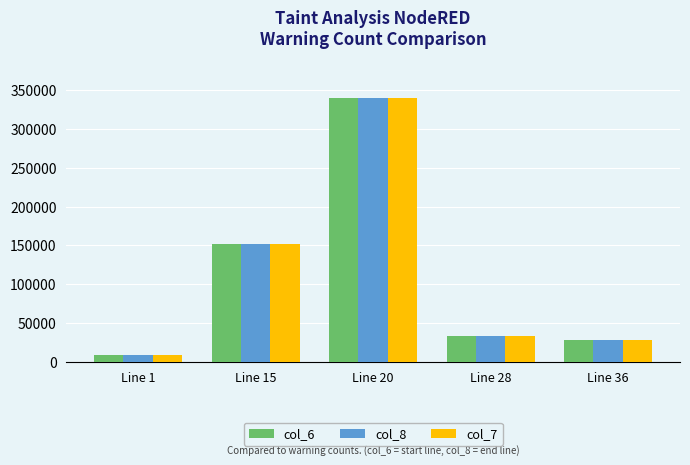

Reading right to left, extract all data points from this chart.

col_6: Line 36=27666	Line 28=33794	Line 20=340254	Line 15=151735	Line 1=9120
col_8: Line 36=27675	Line 28=33803	Line 20=340273	Line 15=151735	Line 1=9130
col_7: Line 36=27666	Line 28=33795	Line 20=340254	Line 15=151735	Line 1=9120